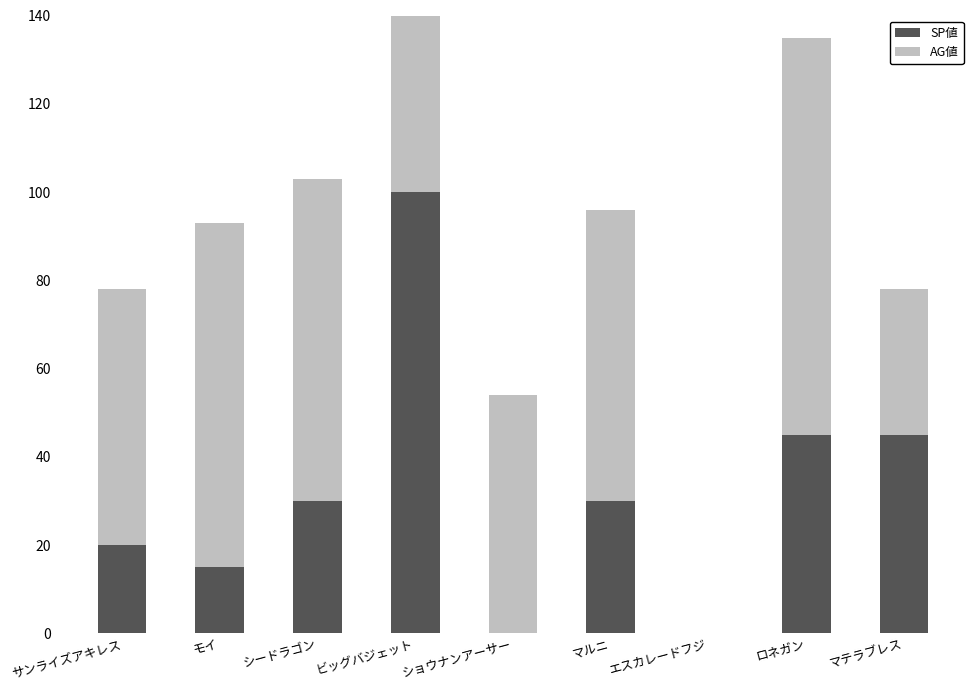

Count the number of categories in the chart.

9